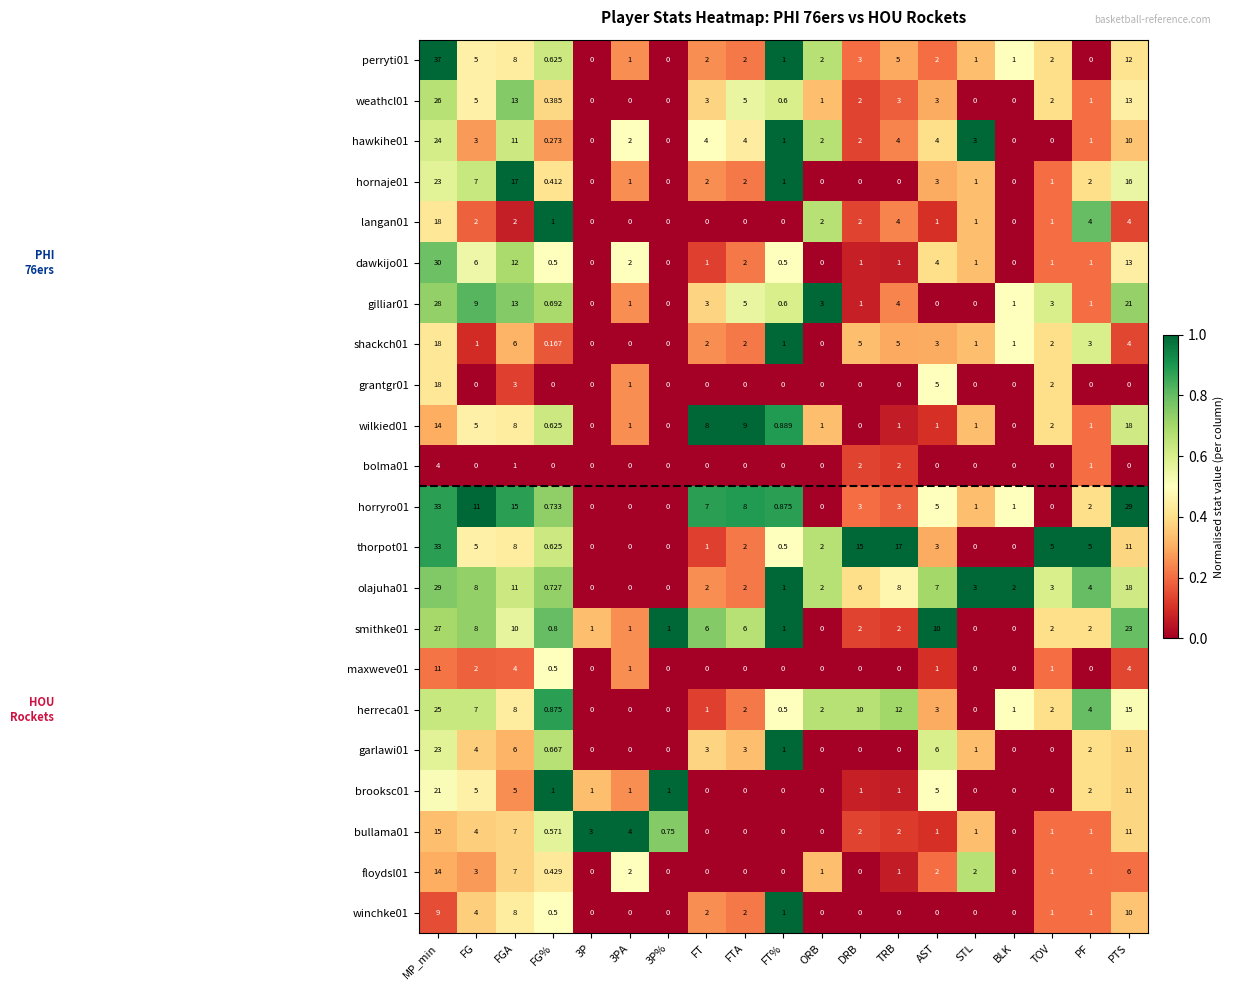

How many positive values does the gilliar01 series have?

15